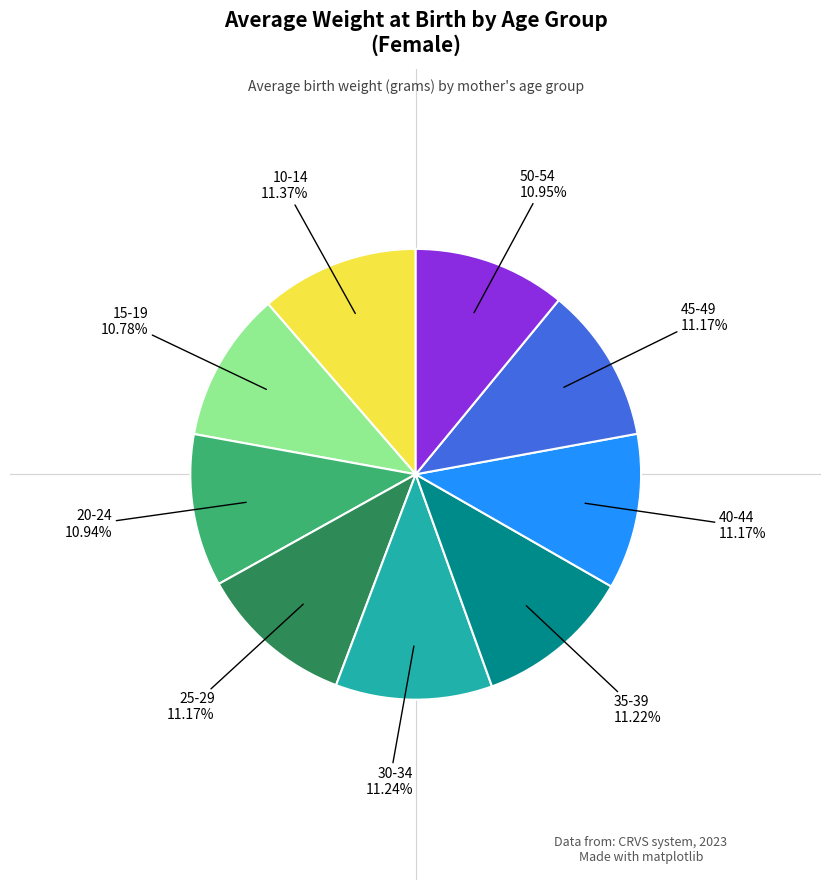

Is there any slice that represents more than half of the pie?

No